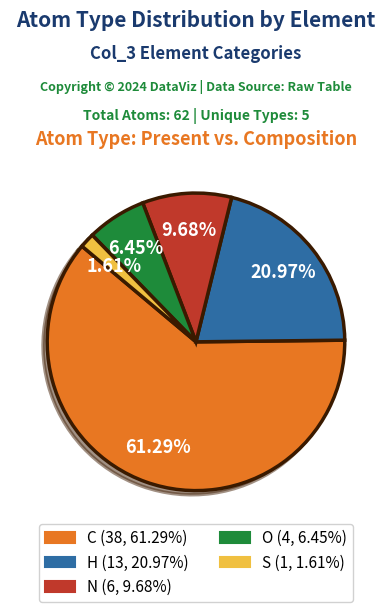

Is the sum of H and N greater than half?

No